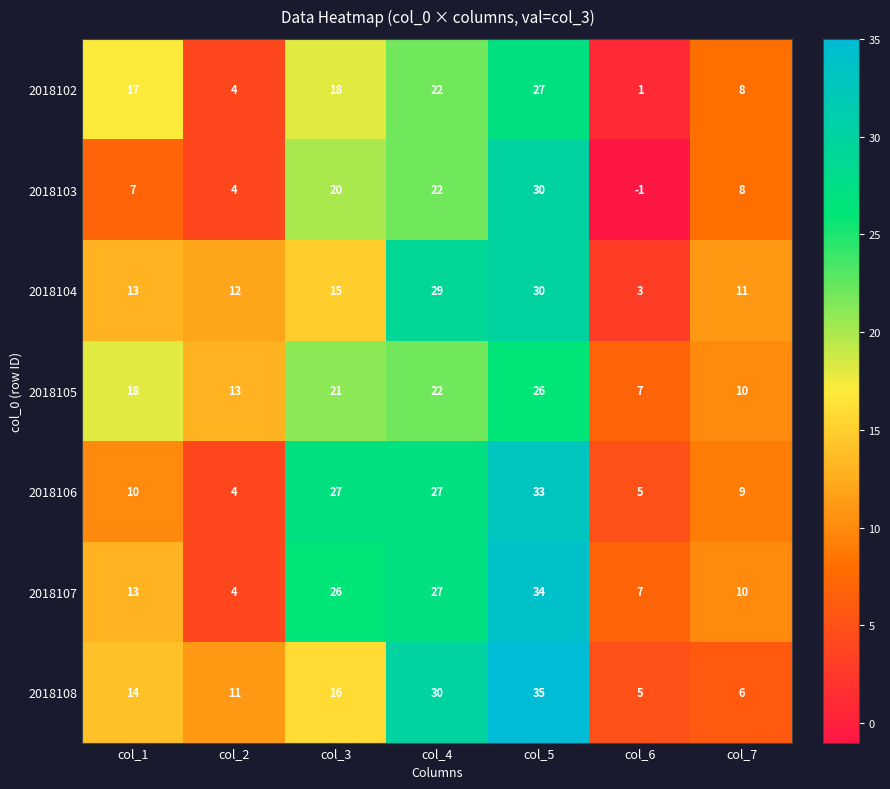

At how many categories does at least one series exceed 24?

3